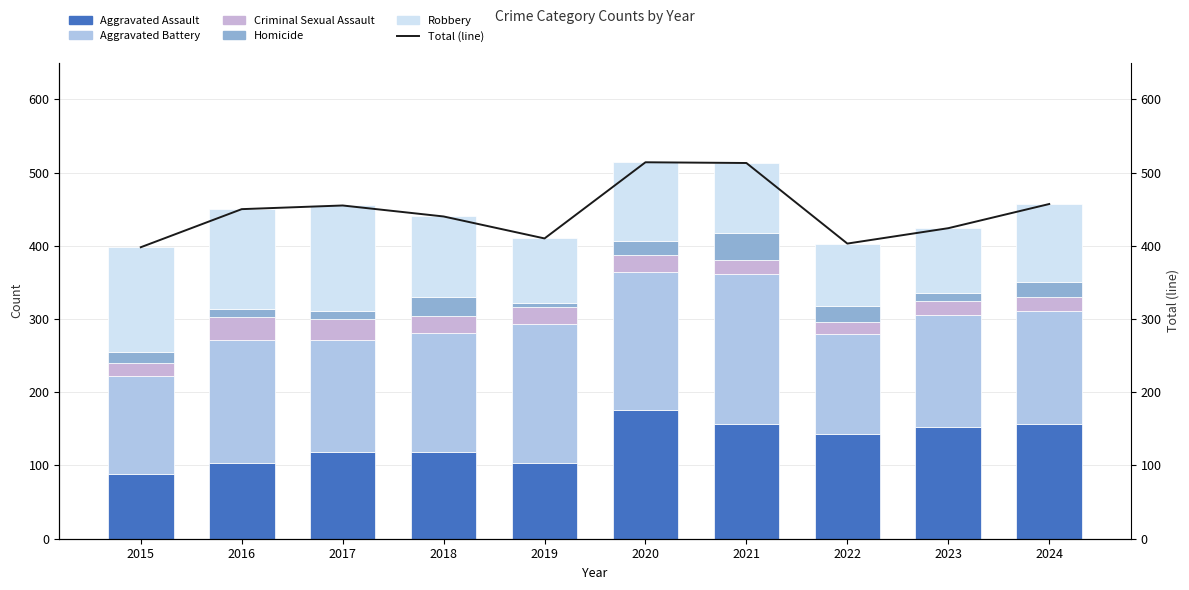

At which category does the chart reach its minimum across all series?

2019